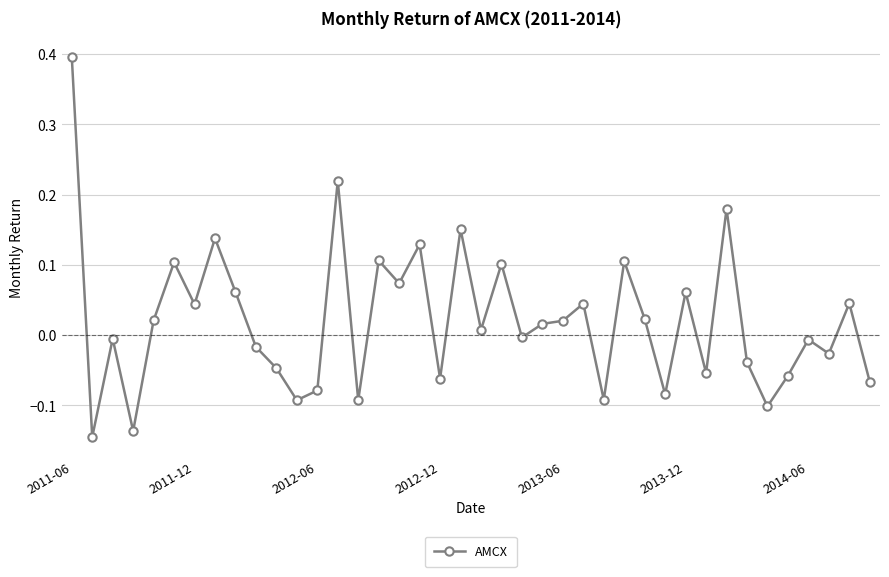

How many positive values are there?

21